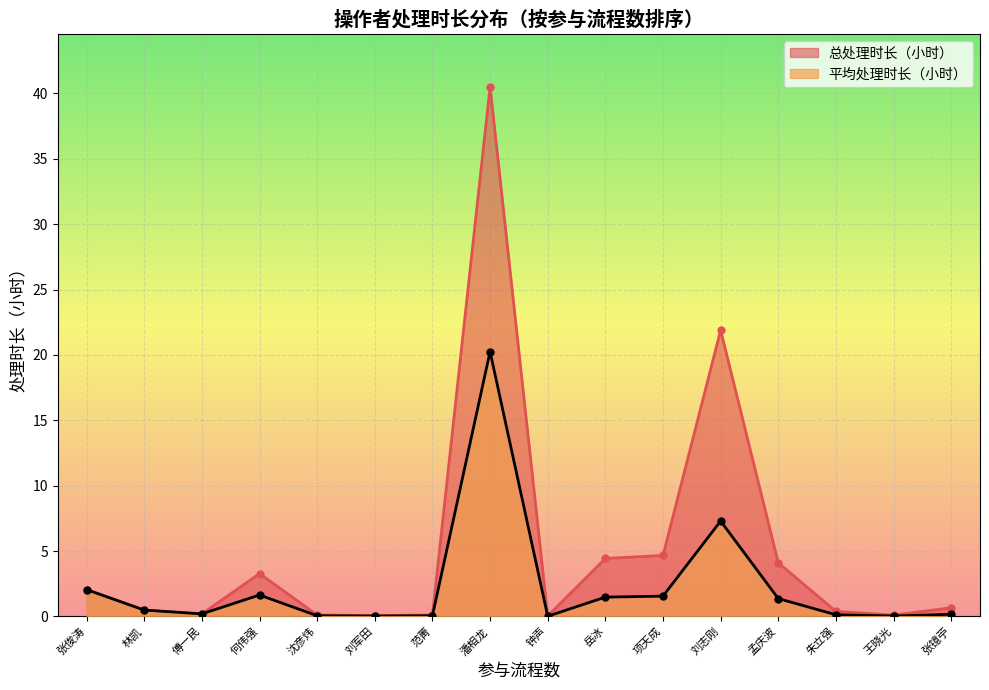

Reading left to right, what are all the values shown in this chart?

平均处理时长（小时）: 潘相龙=20.3	刘志刚=7.3	张俊涛=2.1	何伟强=1.6	项天成=1.6	岳冰=1.5	孟庆波=1.4	林凯=0.5	傅一民=0.2	张镱苧=0.2	朱立强=0.1	范菁=0.1	沈彦炜=0.1	王晓光=0.0	刘军田=0.0	钟声=0.0
总处理时长（小时）: 潘相龙=40.5	刘志刚=21.9	张俊涛=2.1	何伟强=3.3	项天成=4.7	岳冰=4.4	孟庆波=4.1	林凯=0.5	傅一民=0.2	张镱苧=0.7	朱立强=0.4	范菁=0.1	沈彦炜=0.1	王晓光=0.1	刘军田=0.1	钟声=0.0